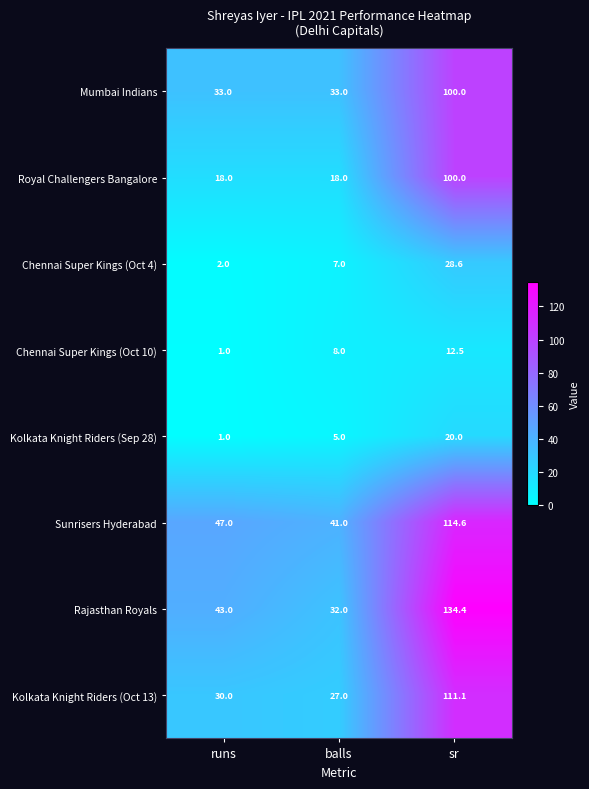

What is the sum of the Kolkata Knight Riders (Sep 28) values at sr and runs?

21.0